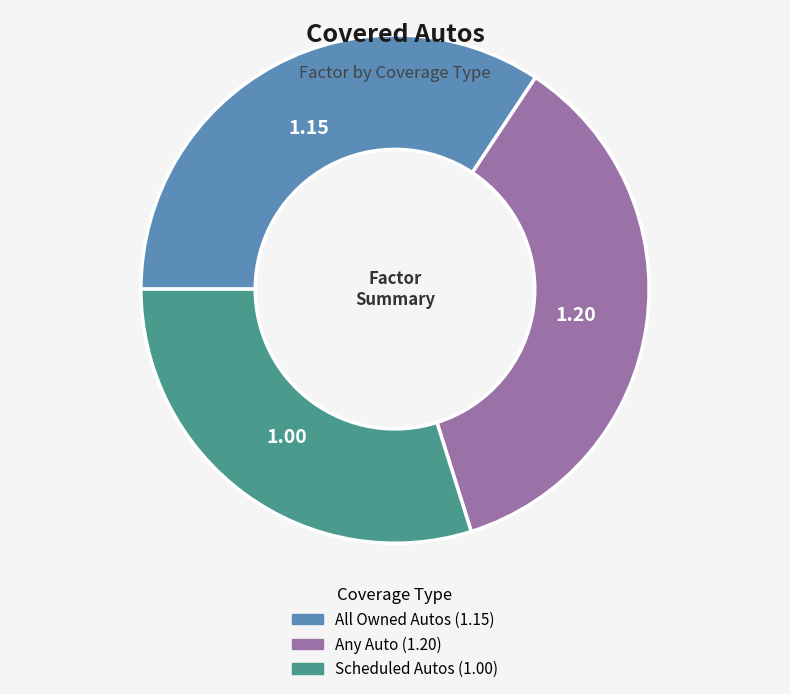

True or false: Any Auto accounts for 41% of the total.

False